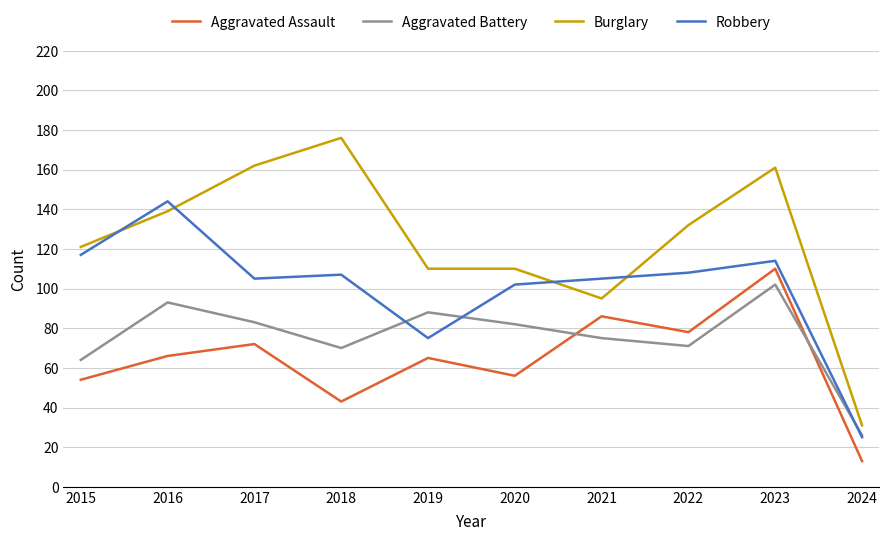

What is the approximate value of Aggravated Assault at 2015, to the nearest 5?

55